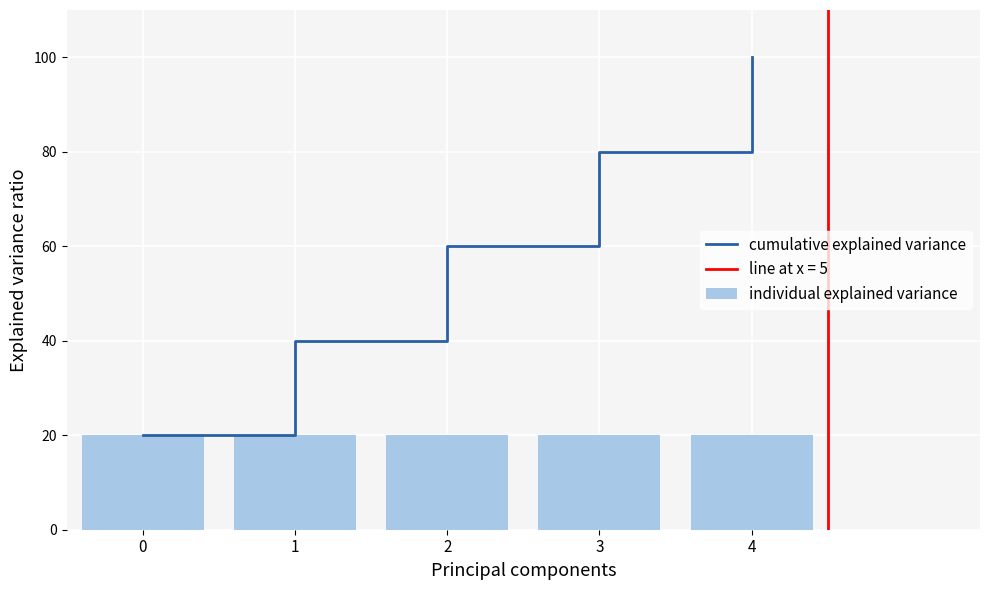

The value of cumulative explained variance at 3 is 80. True or false?

True